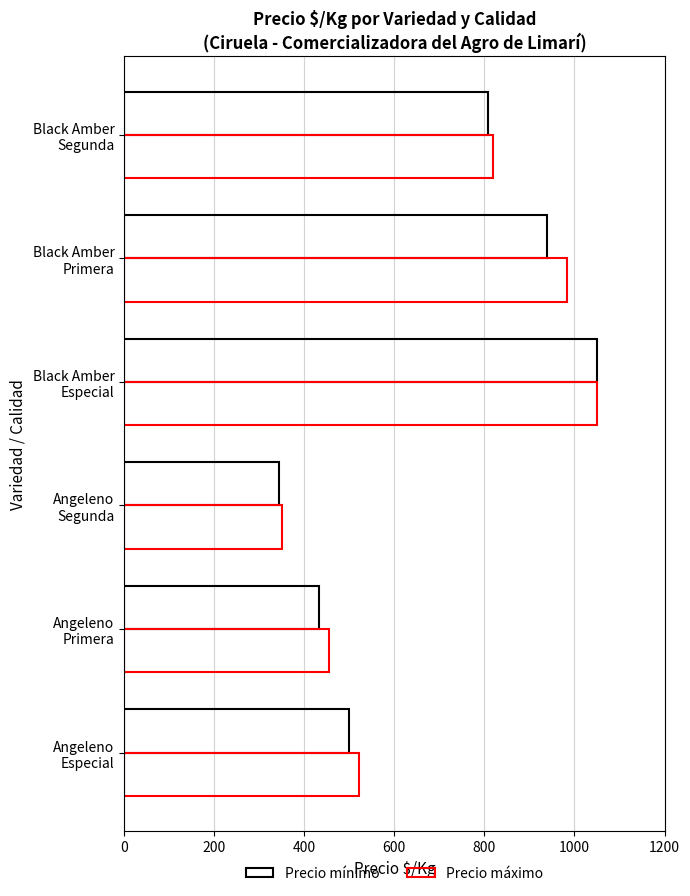

How many distinct data groups are displayed?

2